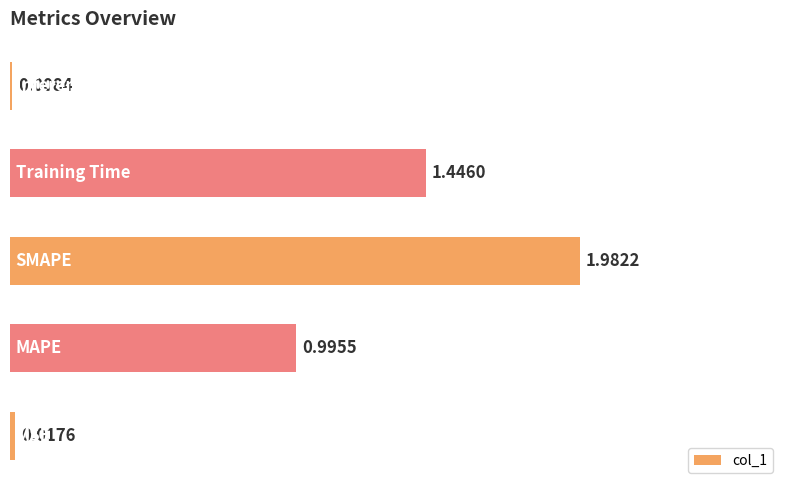

What is the average value?

0.9